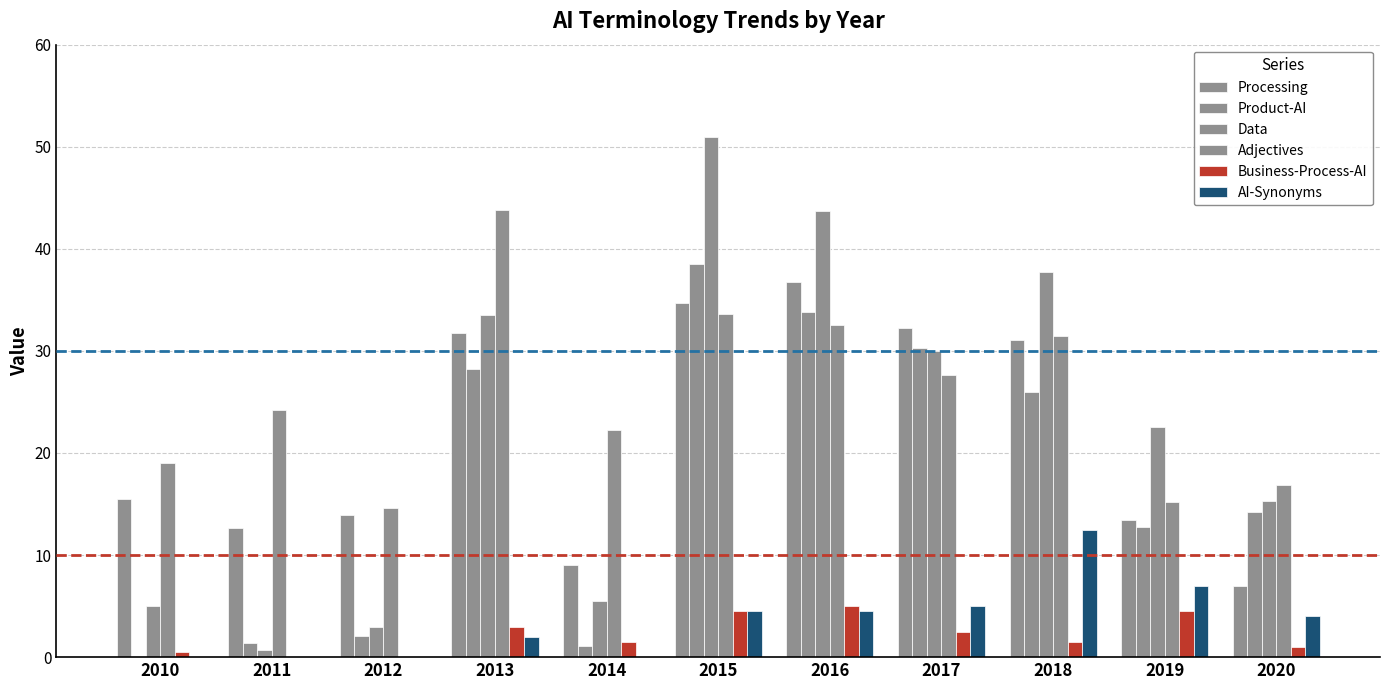

What is the sum of all Product-AI values?

188.4